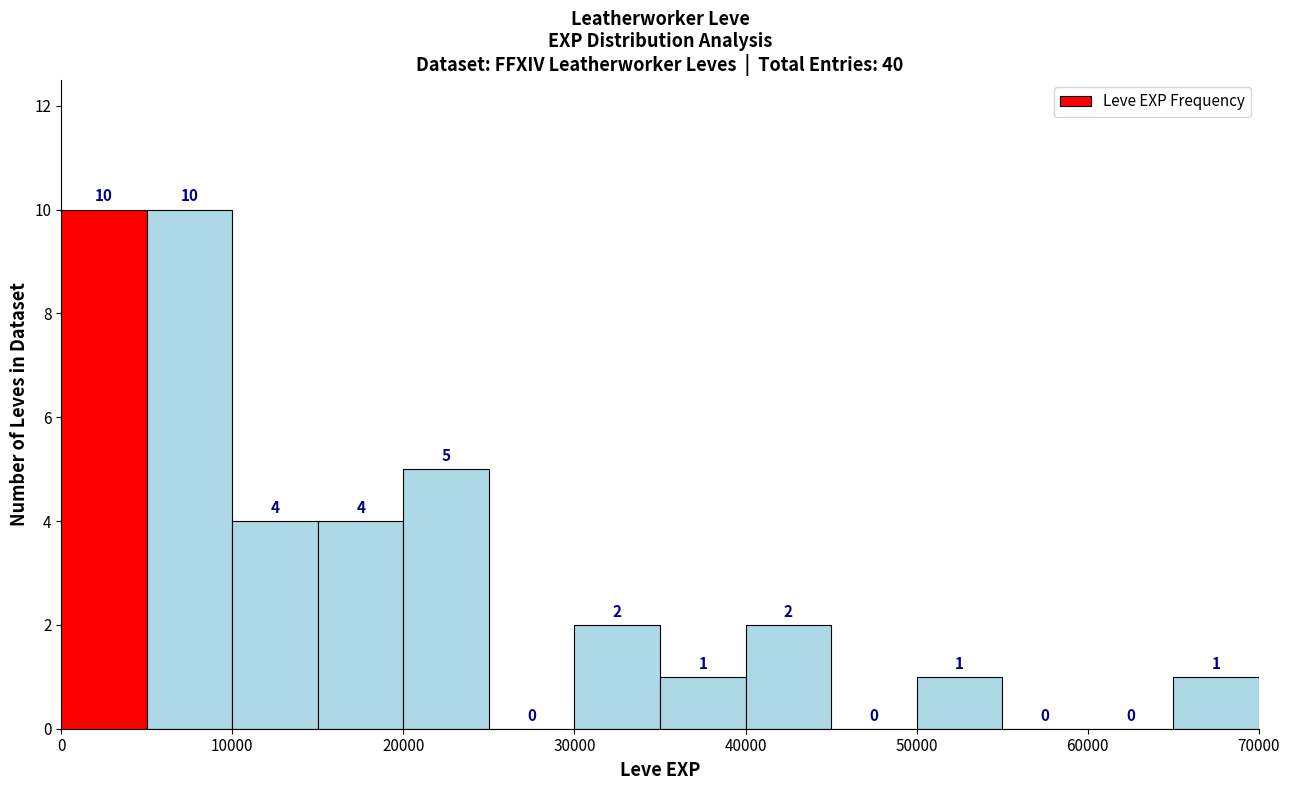

How tall is the bar that spans 40000 to 45000 on the x-axis?

2